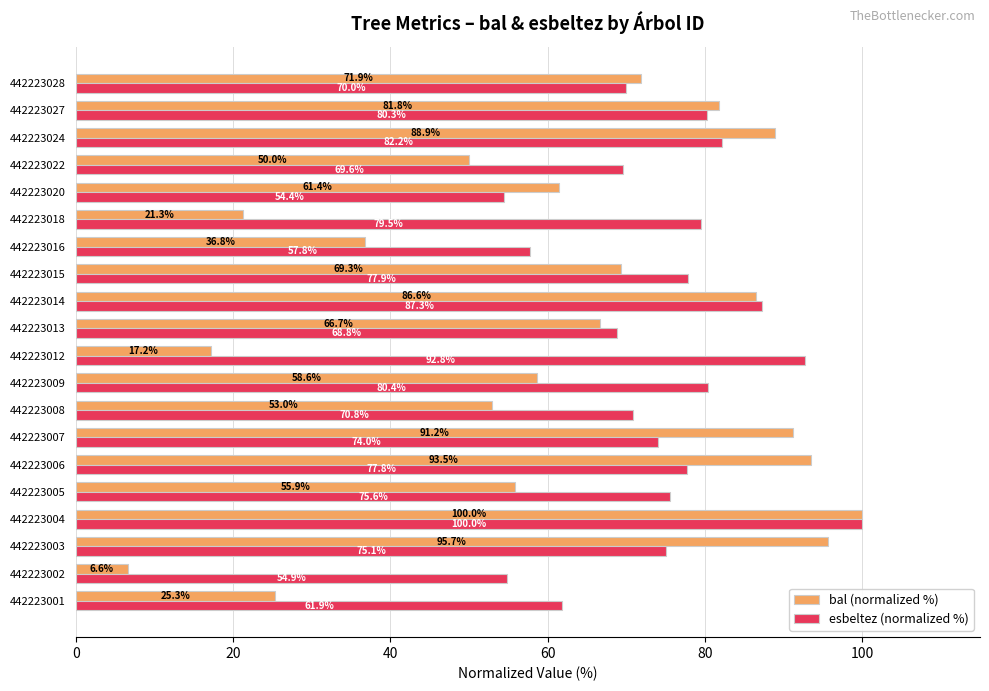

Which series changed the most between 442223003 and 442223022?

bal (normalized %)